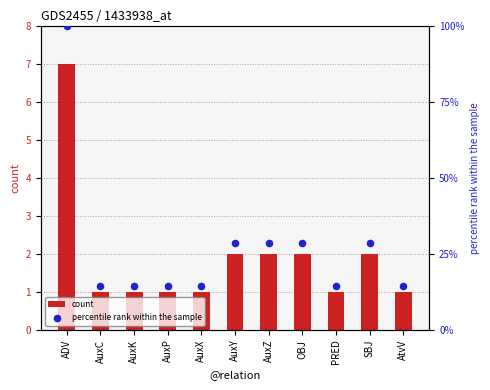

What are all the series names shown in the legend?

count, percentile rank within the sample